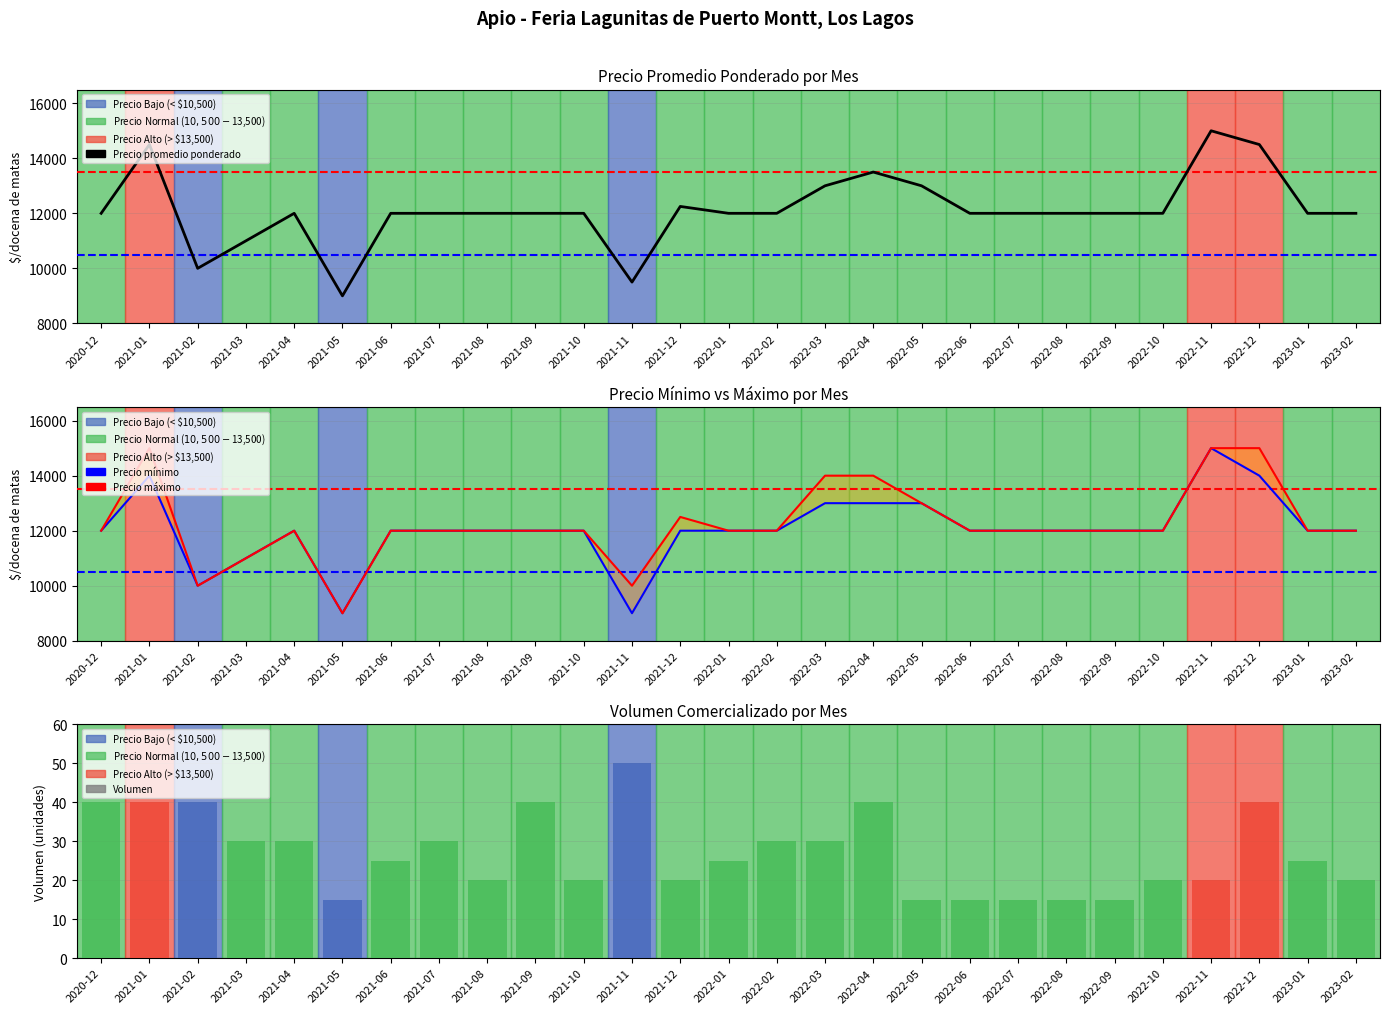

What are all the series names shown in the legend?

Precio promedio ponderado, Precio mínimo, Precio máximo, Volumen